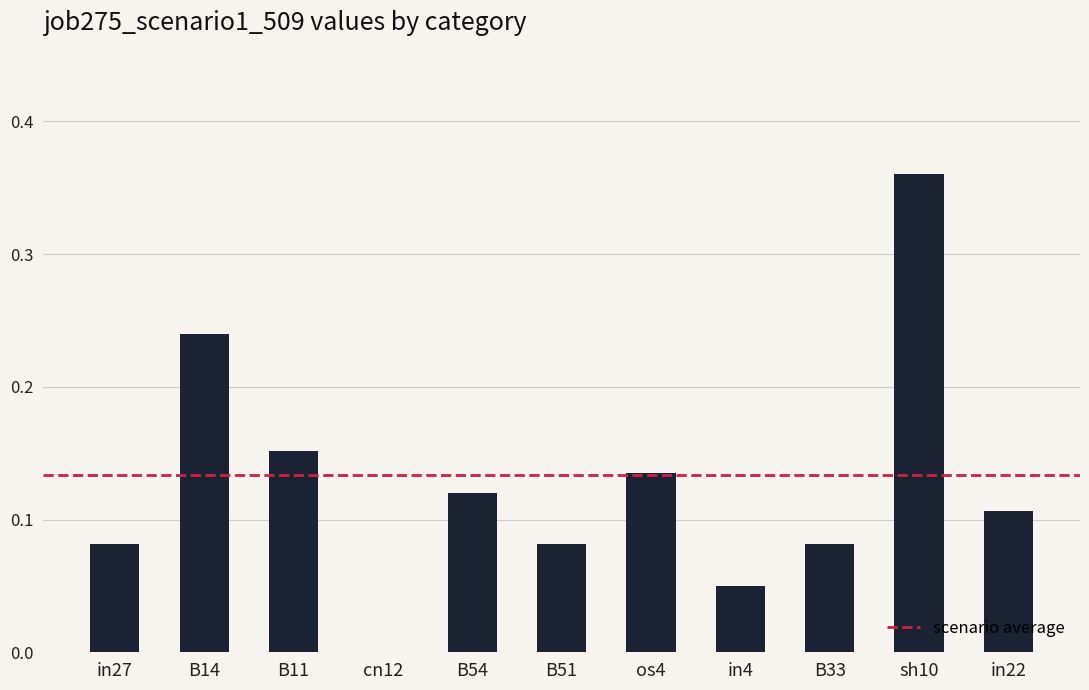

Count the number of data series in this chart.

1